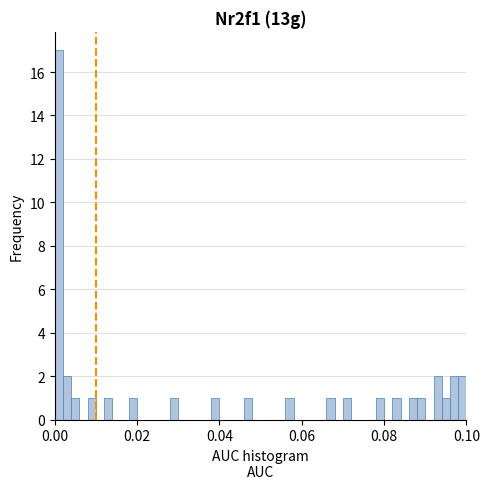

Read against the x-axis, roughly where is the centre of the tallest bar?

0.002